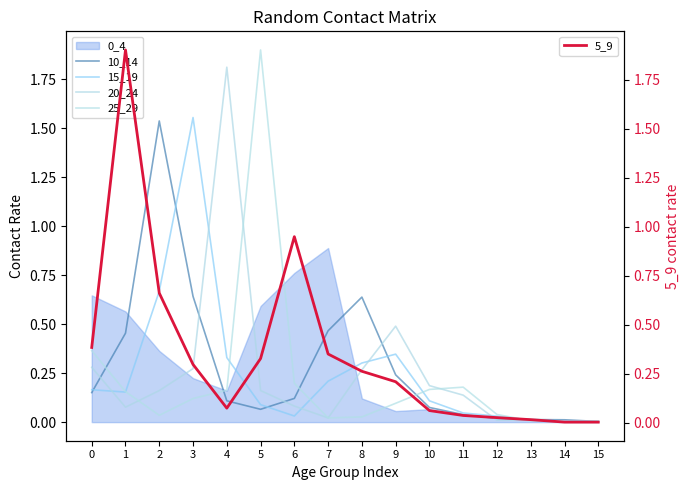

What value does the 15_19 series have at 0?

0.2